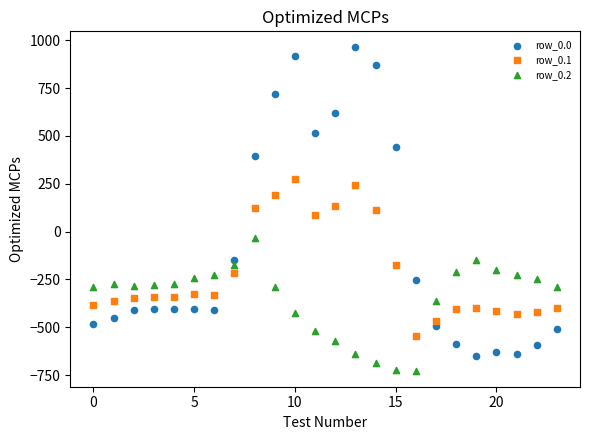

Which series has the widest spread of Y values?

row_0.0